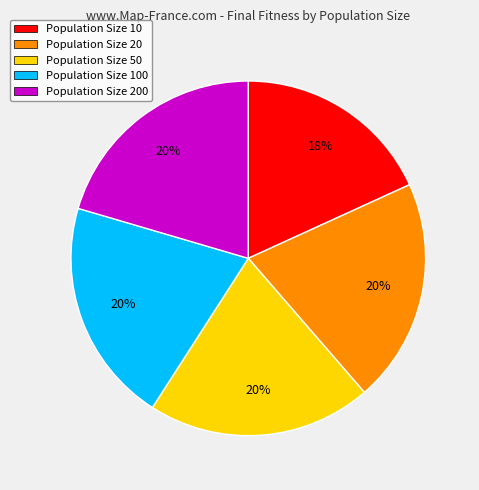

Count the number of slices in the pie.

5